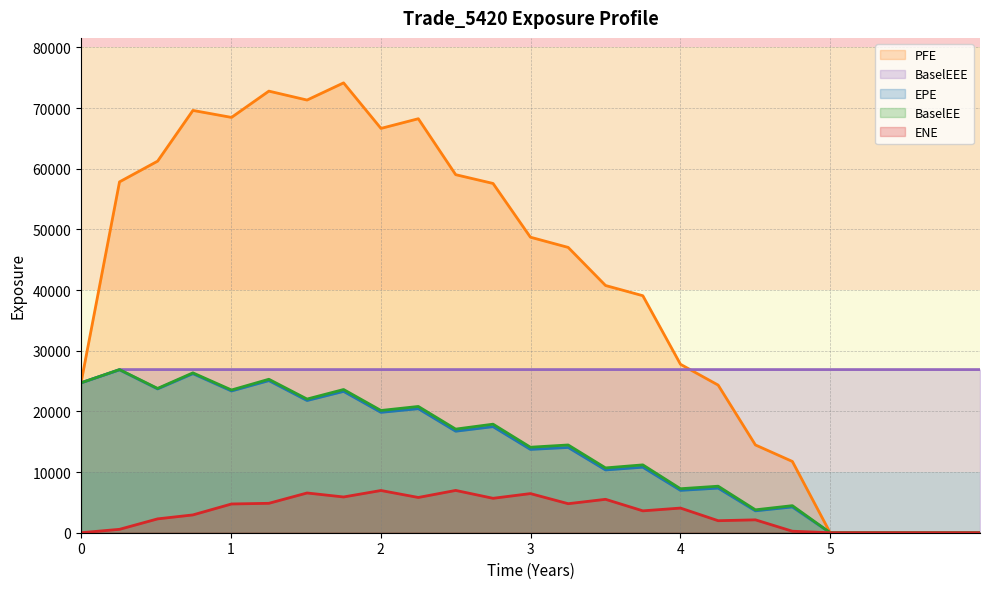

Which series has the widest spread of values?

PFE